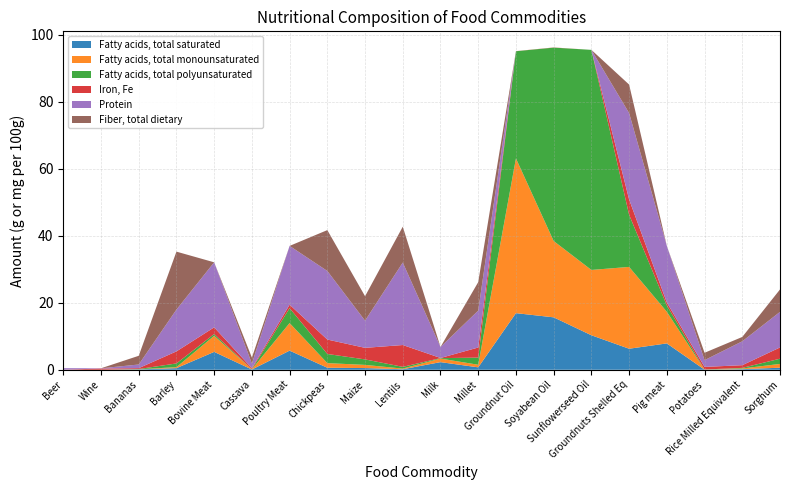

Reading left to right, transcribe all the data shown in this chart.

Fatty acids, total saturated: Beer=0.0	Wine=0.0	Bananas=0.1	Barley=0.5	Bovine Meat=5.3	Cassava=0.1	Poultry Meat=5.7	Chickpeas=0.6	Maize=0.5	Lentils=0.2	Milk=2.3	Millet=0.7	Groundnut Oil=16.9	Soyabean Oil=15.7	Sunflowerseed Oil=10.3	Groundnuts Shelled Eq=6.3	Pig meat=7.9	Potatoes=0.0	Rice Milled Equivalent=0.2	Sorghum=0.6
Fatty acids, total monounsaturated: Beer=0.0	Wine=0.0	Bananas=0.0	Barley=0.3	Bovine Meat=4.8	Cassava=0.1	Poultry Meat=8.2	Chickpeas=1.4	Maize=0.9	Lentils=0.2	Milk=1.1	Millet=0.8	Groundnut Oil=46.2	Soyabean Oil=22.8	Sunflowerseed Oil=19.5	Groundnuts Shelled Eq=24.4	Pig meat=9.4	Potatoes=0.0	Rice Milled Equivalent=0.2	Sorghum=1.1
Fatty acids, total polyunsaturated: Beer=0.0	Wine=0.0	Bananas=0.1	Barley=1.1	Bovine Meat=0.5	Cassava=0.0	Poultry Meat=4.4	Chickpeas=2.7	Maize=1.6	Lentils=0.5	Milk=0.1	Millet=2.1	Groundnut Oil=32.0	Soyabean Oil=57.7	Sunflowerseed Oil=65.7	Groundnuts Shelled Eq=15.6	Pig meat=1.9	Potatoes=0.0	Rice Milled Equivalent=0.2	Sorghum=1.6
Iron, Fe: Beer=0.0	Wine=0.4	Bananas=0.3	Barley=3.6	Bovine Meat=2.0	Cassava=0.3	Poultry Meat=1.0	Chickpeas=4.3	Maize=3.5	Lentils=6.5	Milk=0.1	Millet=3.0	Groundnut Oil=0.0	Soyabean Oil=0.1	Sunflowerseed Oil=0.0	Groundnuts Shelled Eq=4.6	Pig meat=0.9	Potatoes=0.8	Rice Milled Equivalent=0.8	Sorghum=3.4
Protein: Beer=0.5	Wine=0.1	Bananas=1.1	Barley=12.5	Bovine Meat=19.4	Cassava=1.4	Poultry Meat=17.6	Chickpeas=20.5	Maize=8.1	Lentils=24.6	Milk=3.3	Millet=11.0	Groundnut Oil=0.0	Soyabean Oil=0.0	Sunflowerseed Oil=0.0	Groundnuts Shelled Eq=25.8	Pig meat=16.9	Potatoes=2.0	Rice Milled Equivalent=7.1	Sorghum=10.6
Fiber, total dietary: Beer=0.0	Wine=0.0	Bananas=2.6	Barley=17.3	Bovine Meat=0.0	Cassava=1.8	Poultry Meat=0.0	Chickpeas=12.2	Maize=7.3	Lentils=10.7	Milk=0.0	Millet=8.5	Groundnut Oil=0.0	Soyabean Oil=0.0	Sunflowerseed Oil=0.0	Groundnuts Shelled Eq=8.5	Pig meat=0.0	Potatoes=2.2	Rice Milled Equivalent=1.3	Sorghum=6.7